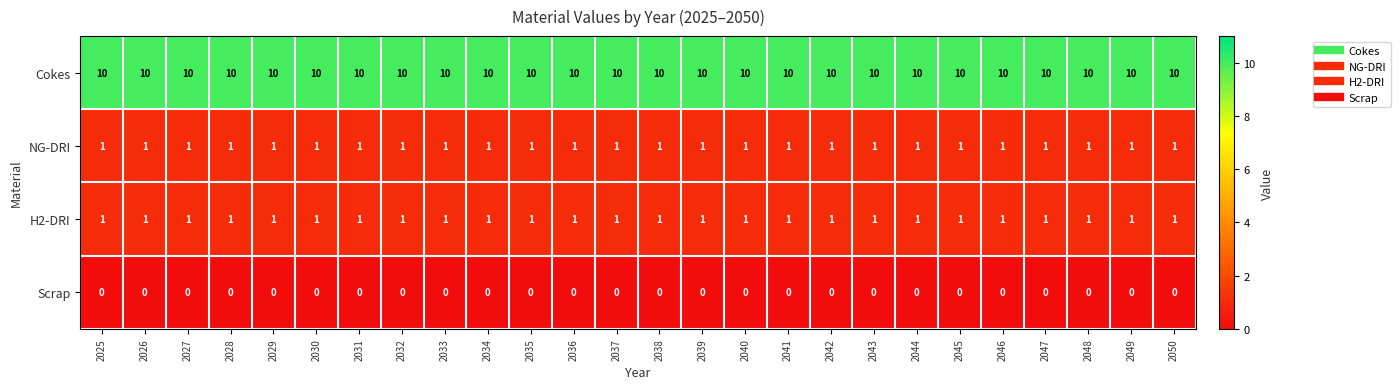

True or false: H2-DRI has a value of 2 at 2039.

False